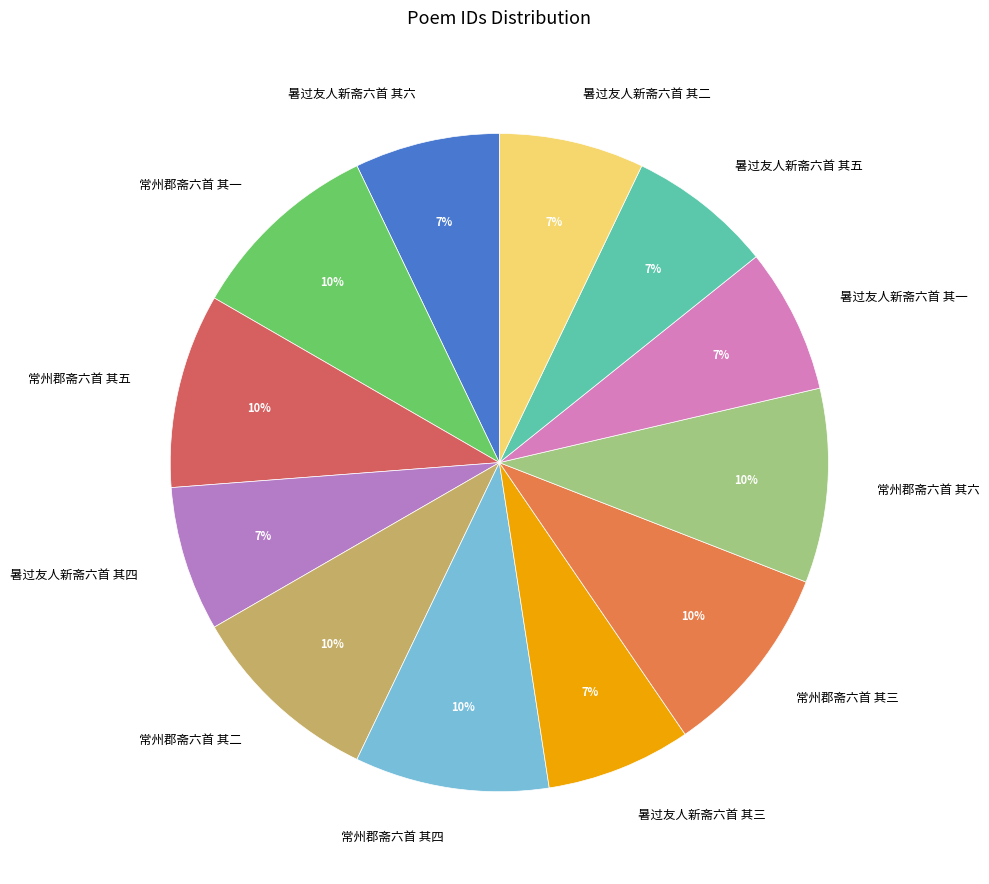

Which has a higher value, 常州郡斋六首 其五 or 暑过友人新斋六首 其三?

常州郡斋六首 其五